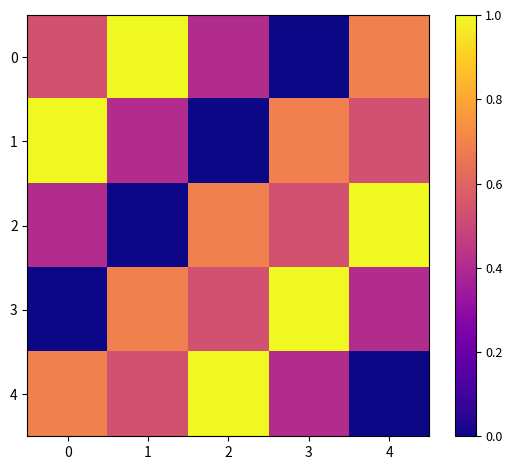

What is the spread (max minus min) of values at 4?

1.0